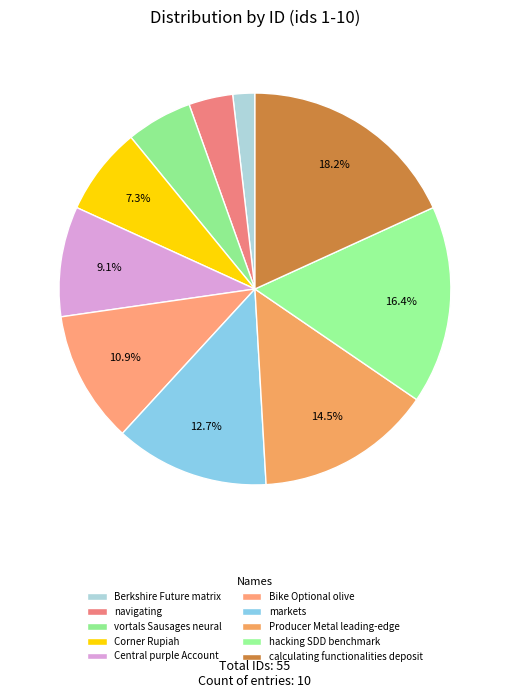

Which category has the smallest portion of the pie?

Berkshire Future matrix